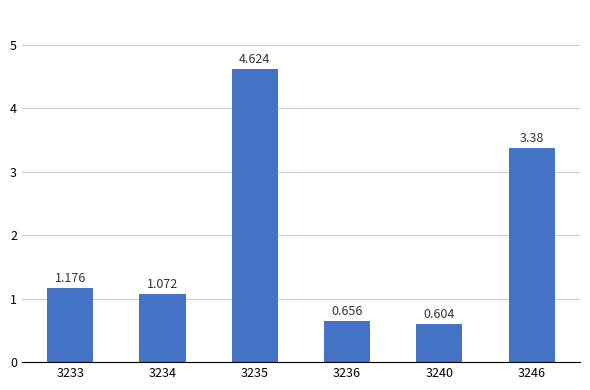

The value at 3235 is 1.0. True or false?

False